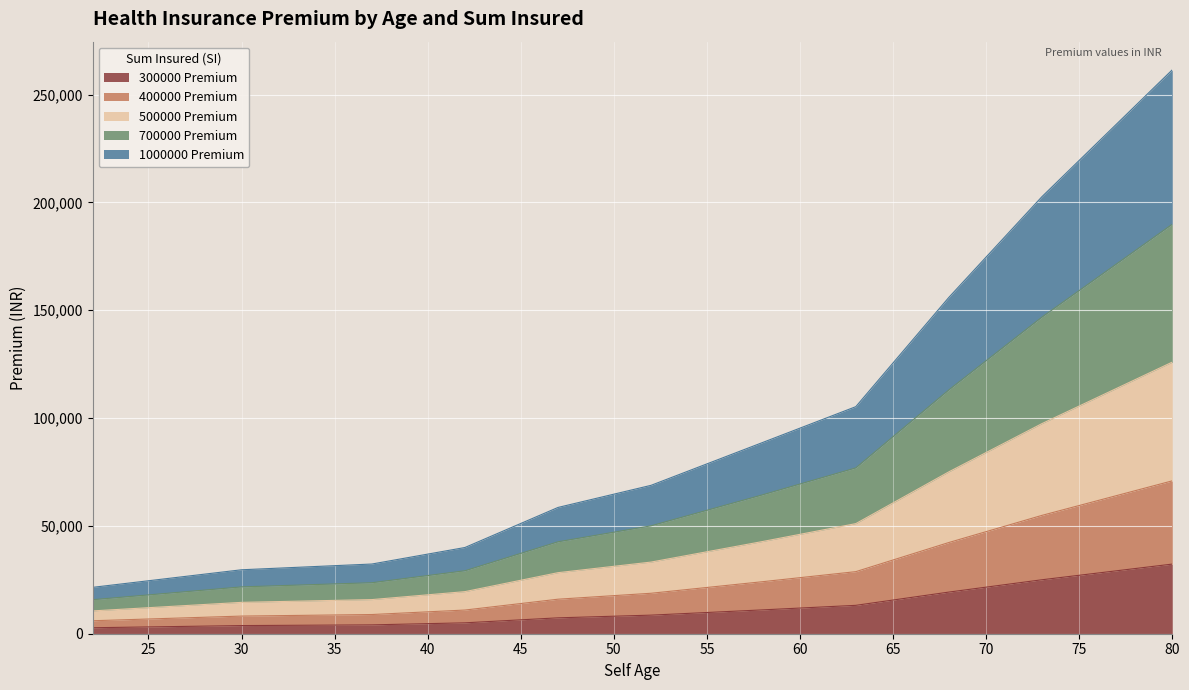

Which series has the largest range (max minus min)?

1000000 Premium